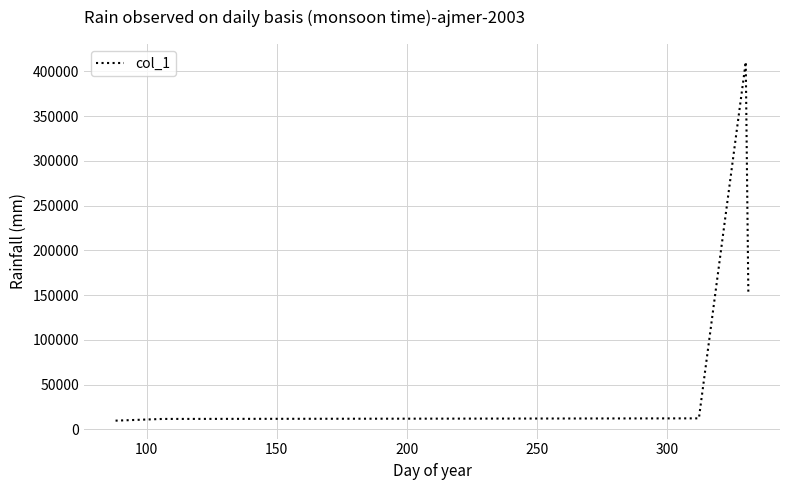

Count the number of data series in this chart.

1